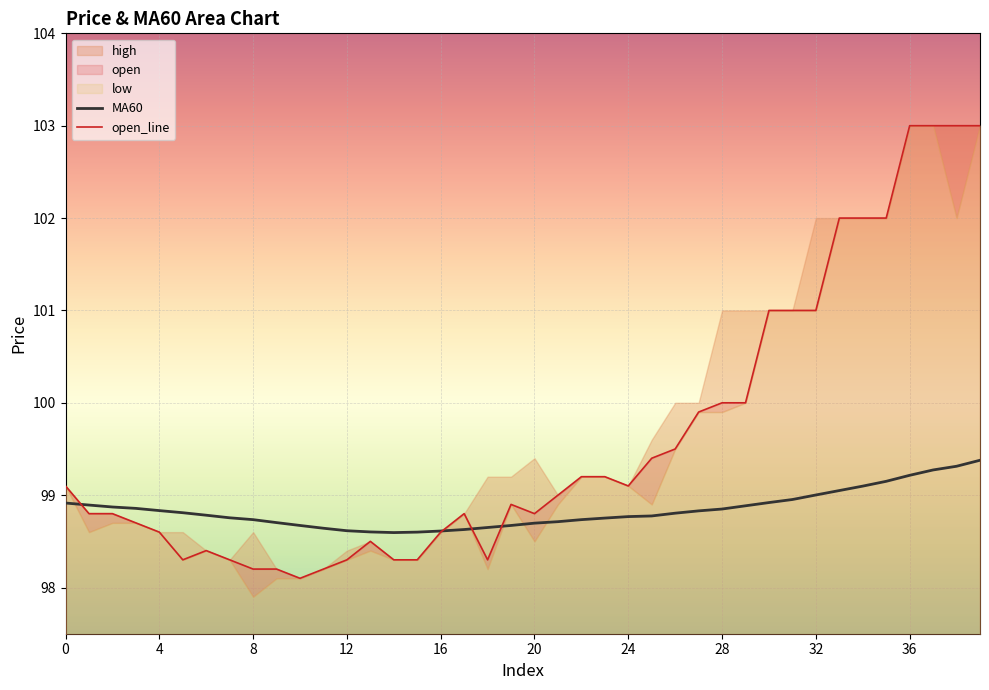

The value of MA60 at 28 is 41.7. True or false?

False